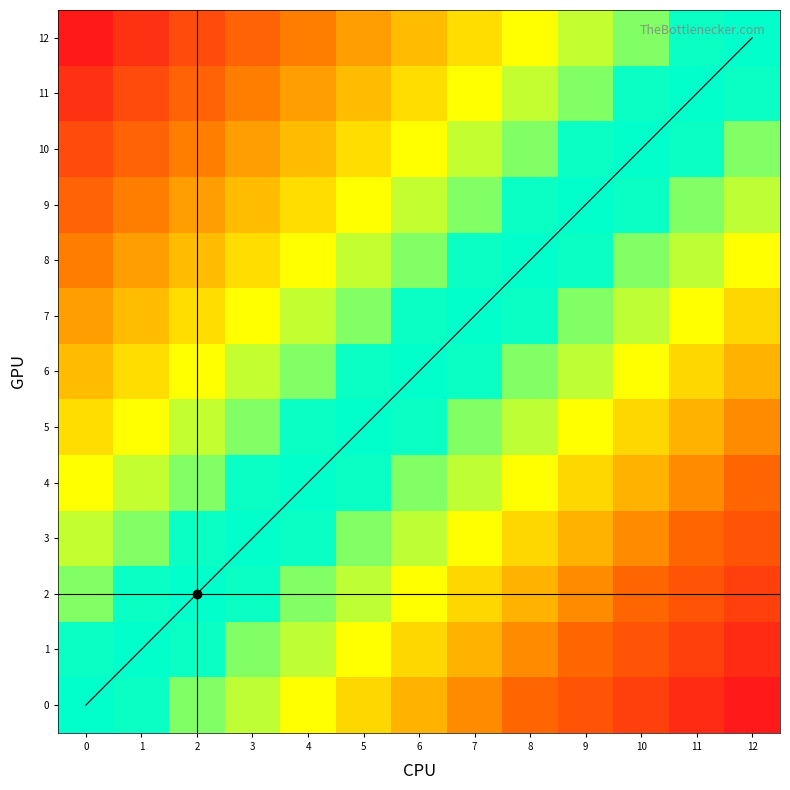

Which series has the widest spread of values?

12